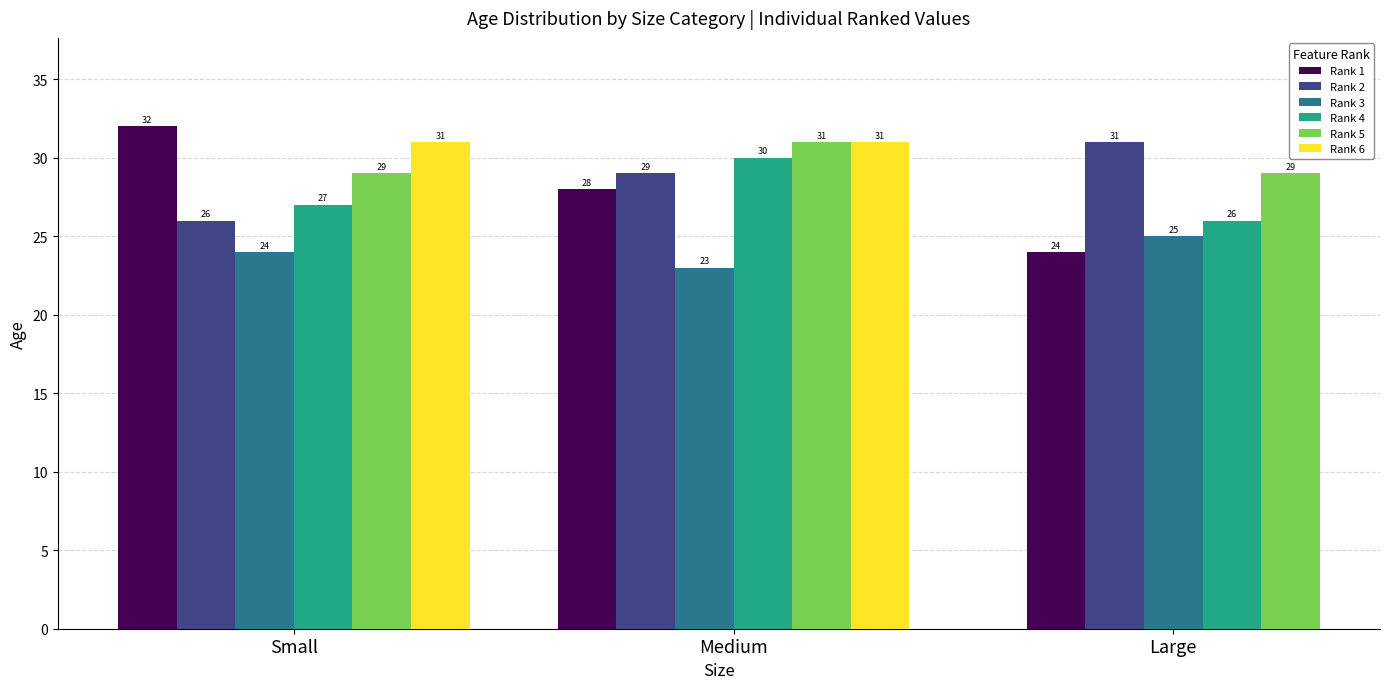

What is the maximum value for Rank 2?

31